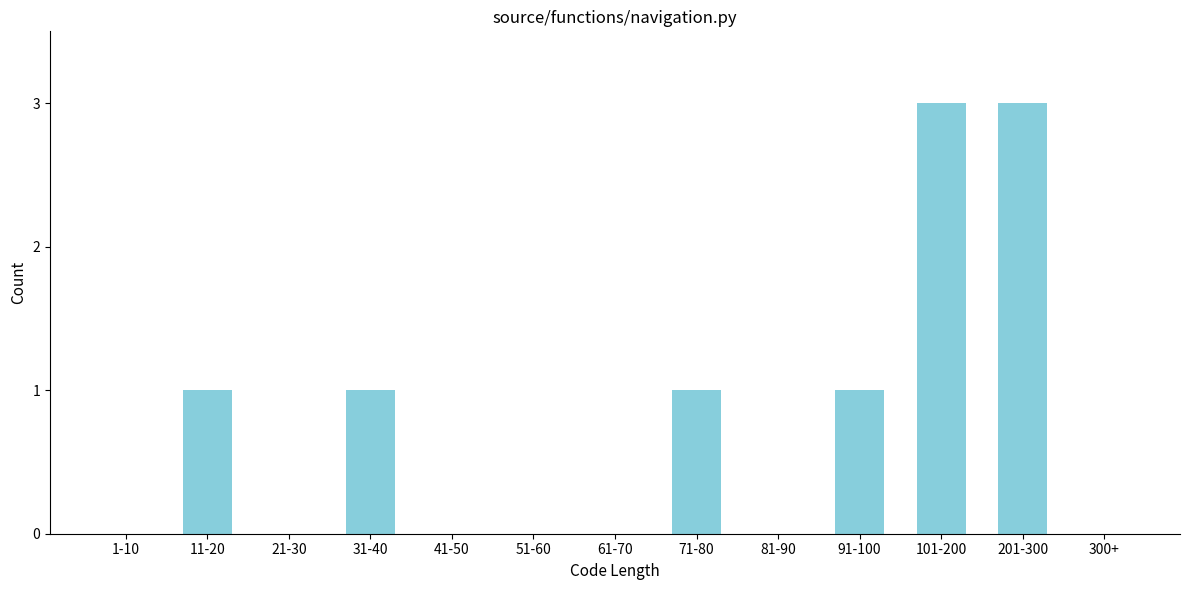

Reading left to right, what are all the values shown in this chart?

1-10=0	11-20=1	21-30=0	31-40=1	41-50=0	51-60=0	61-70=0	71-80=1	81-90=0	91-100=1	101-200=3	201-300=3	300+=0